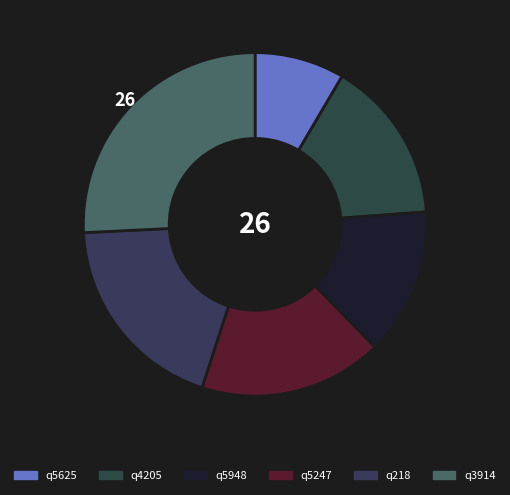

Do q5948 and q3914 together represent more than half of the pie?

No